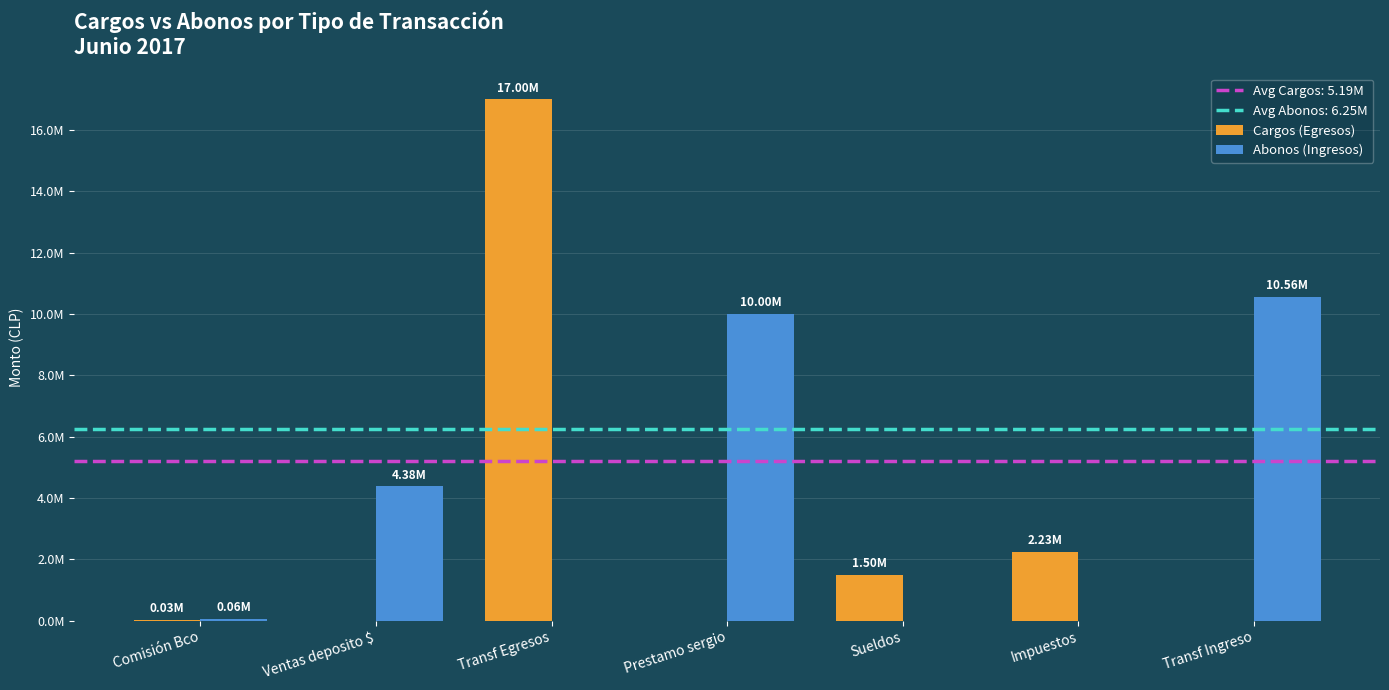

Is it true that Abonos (Ingresos) equals 10560000 at Transf Ingreso?

True